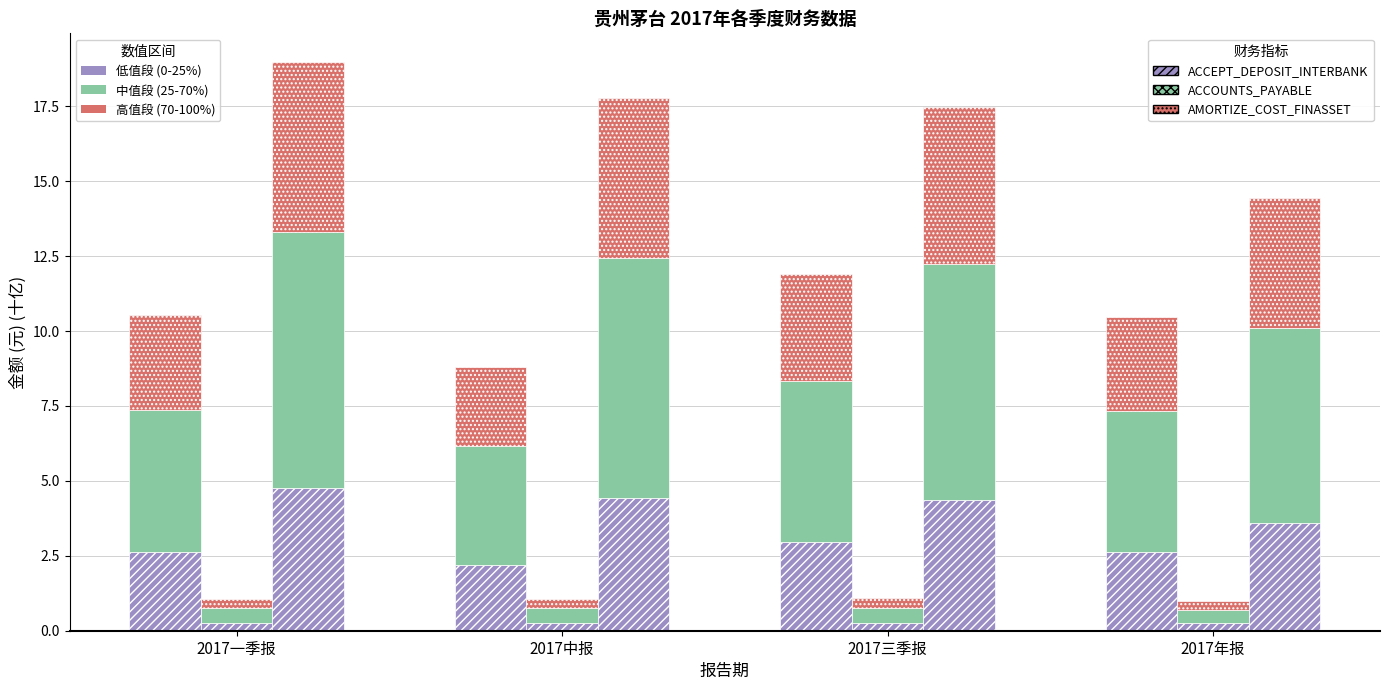

The AMORTIZE_COST_FINASSET seg0 series shows 8.5 at 2017一季报. True or false?

False